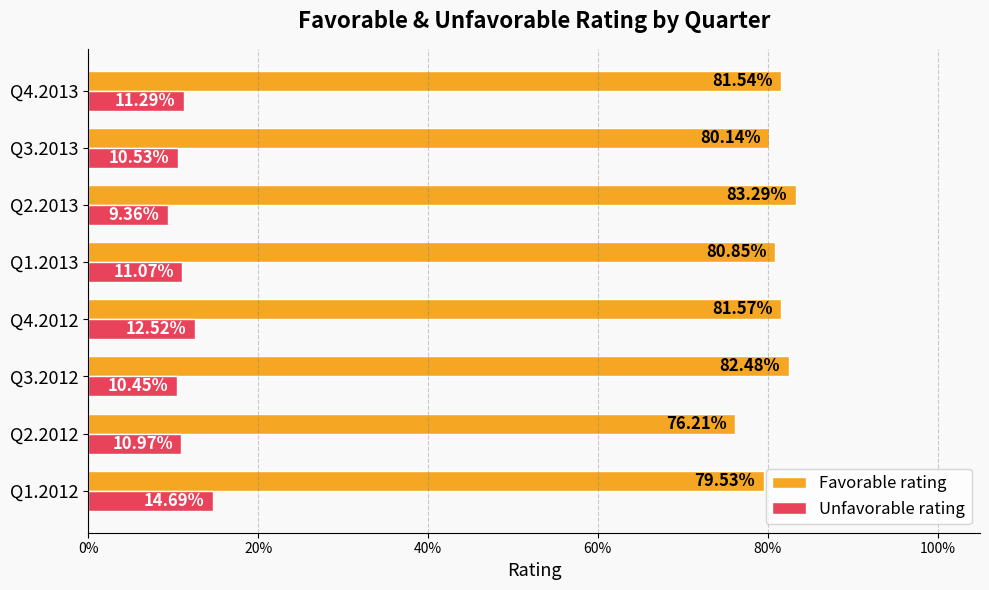

What are all the series names shown in the legend?

Favorable rating, Unfavorable rating